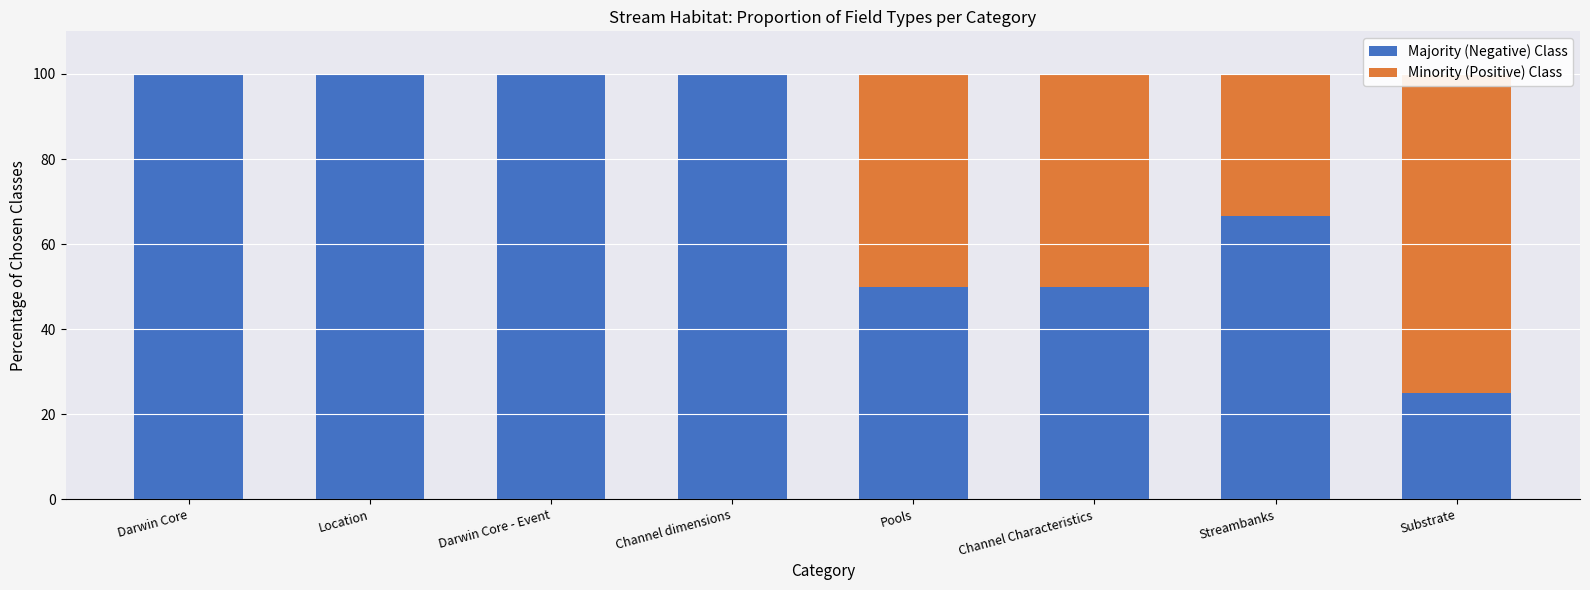

Which series has the widest spread of values?

Majority (Negative) Class